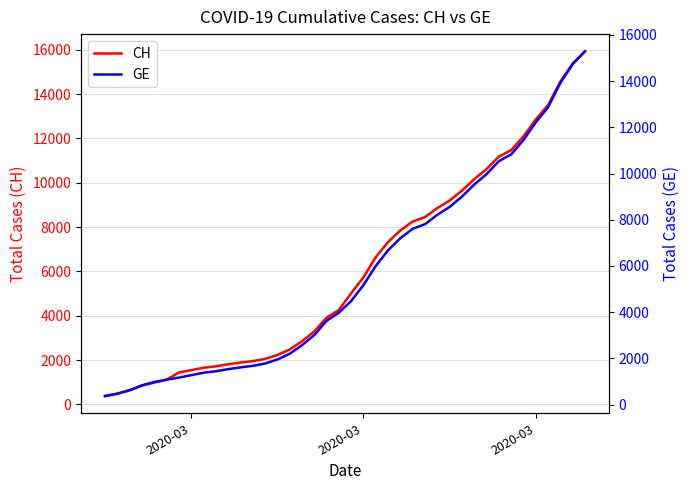

Which series has the widest spread of values?

CH